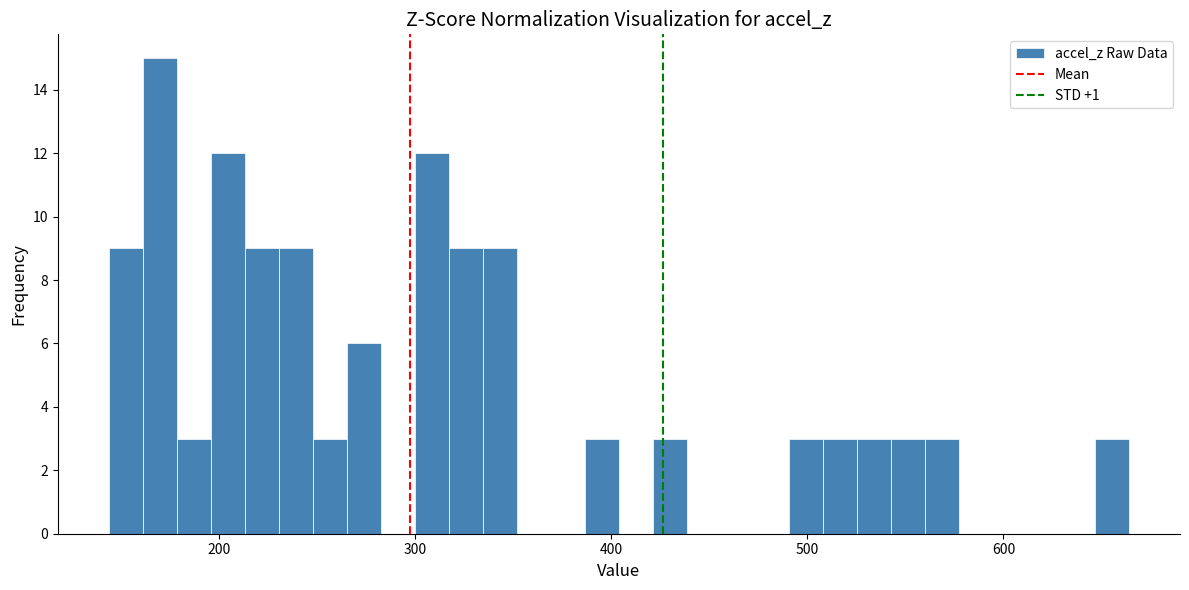

Read against the x-axis, roughly where is the centre of the tallest bar?

170